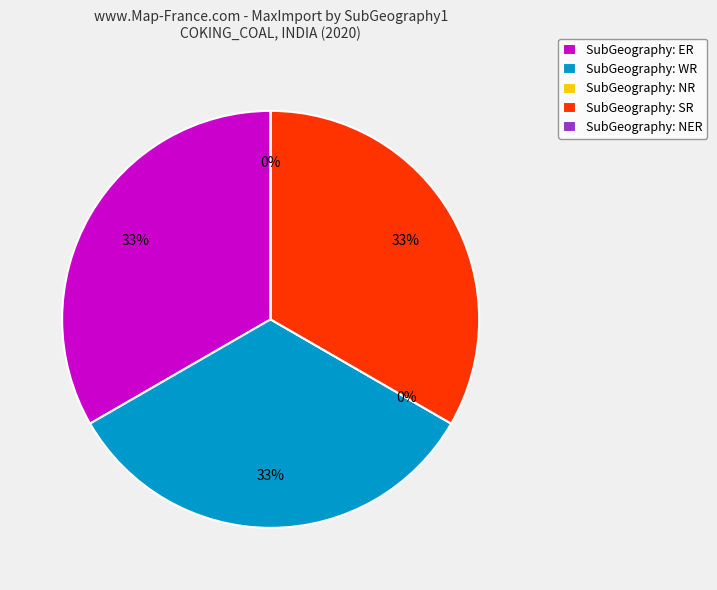

Is the sum of NR and SR greater than half?

No